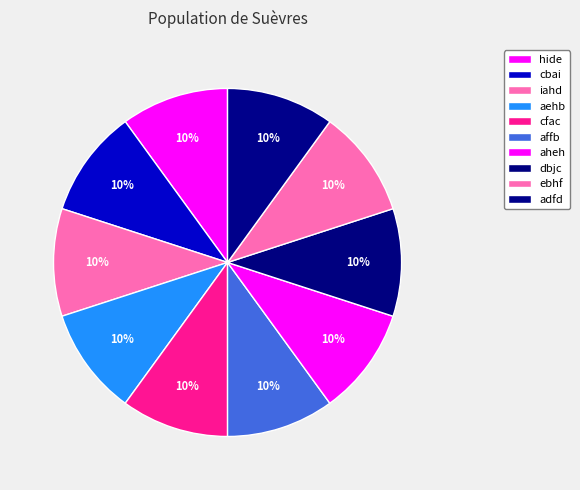

To the nearest percent, what portion does ebhf represent?

10%